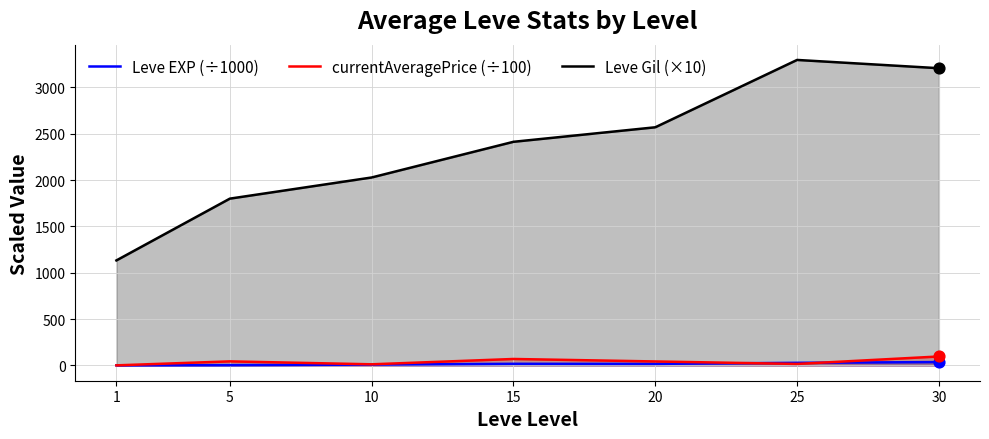

Which series reaches the minimum Y coordinate?

currentAveragePrice (÷100)